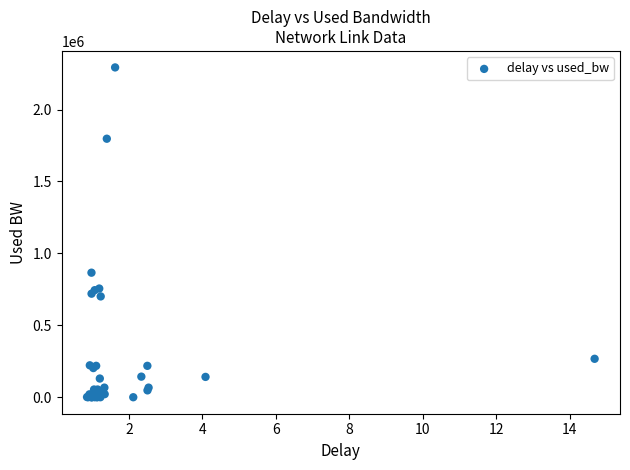

What Y value in the scatter plot is closest to 1146506?

865973.7